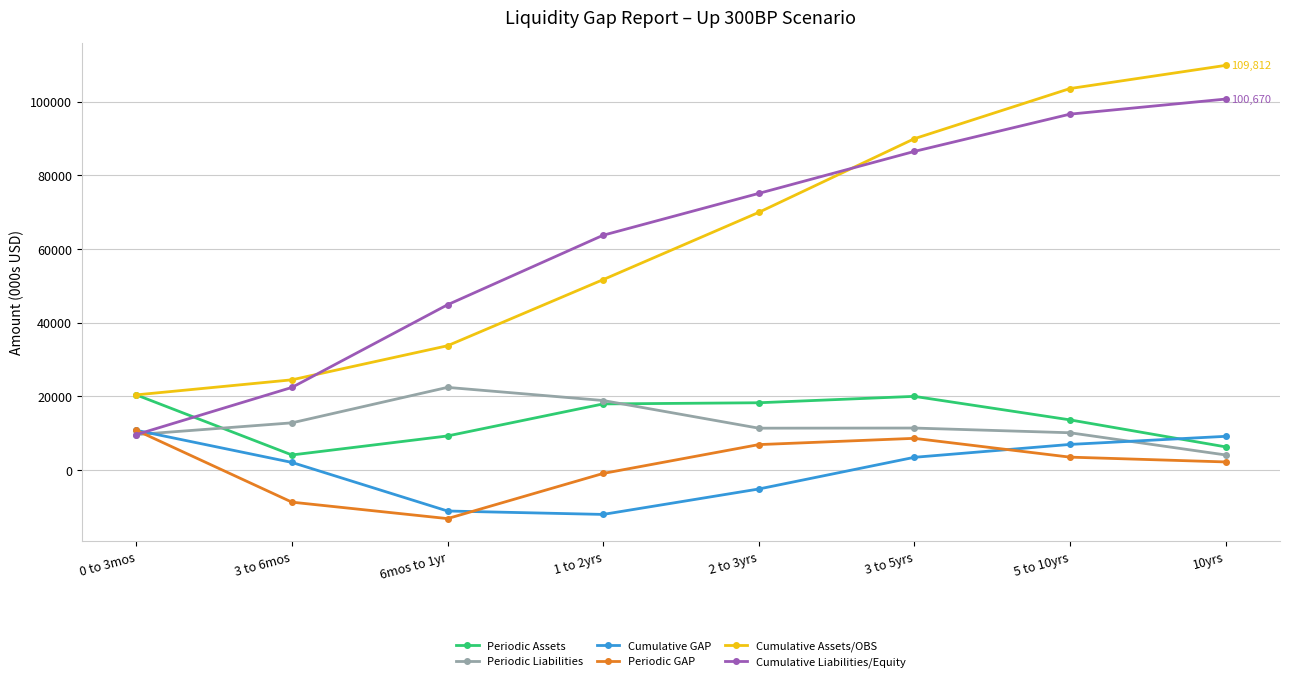

Is it true that Cumulative GAP equals 10781.0 at 0 to 3mos?

True